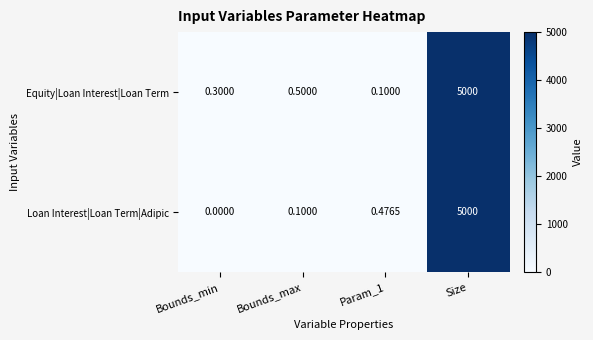

Where is Equity|Loan Interest|Loan Term nearest to the value 2500?

Bounds_max